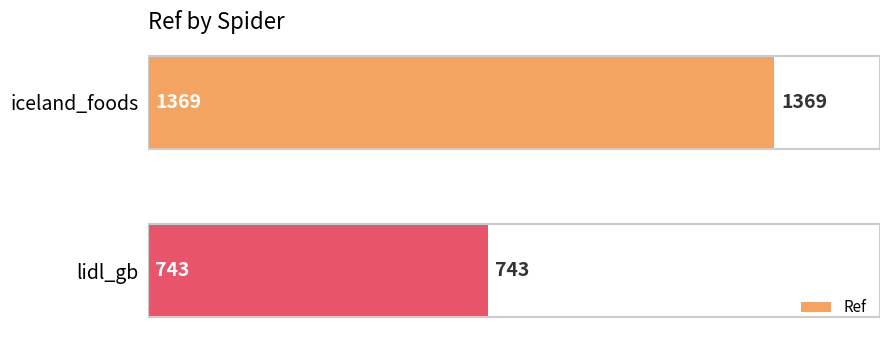

Rank the categories by value from lowest to highest.

lidl_gb, iceland_foods